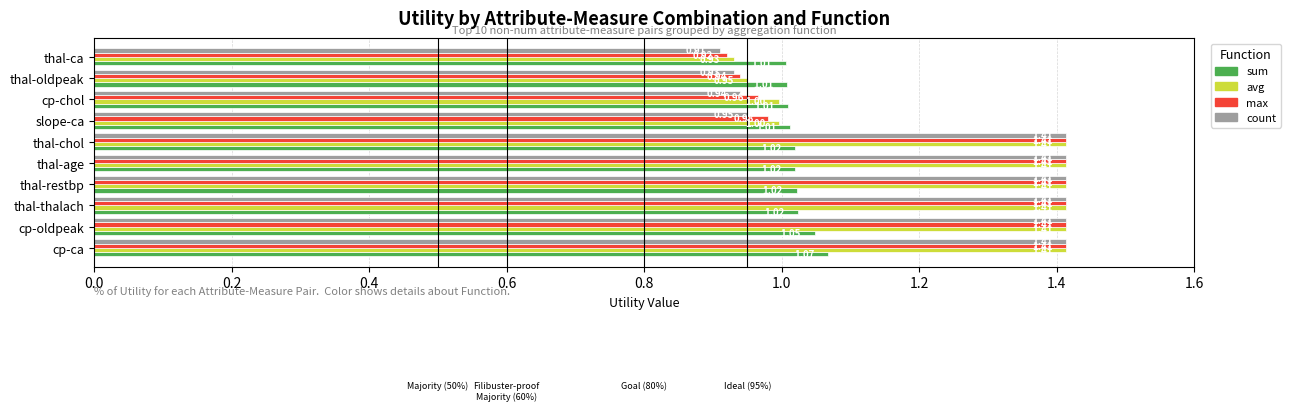

How many categories are shown in the chart?

10